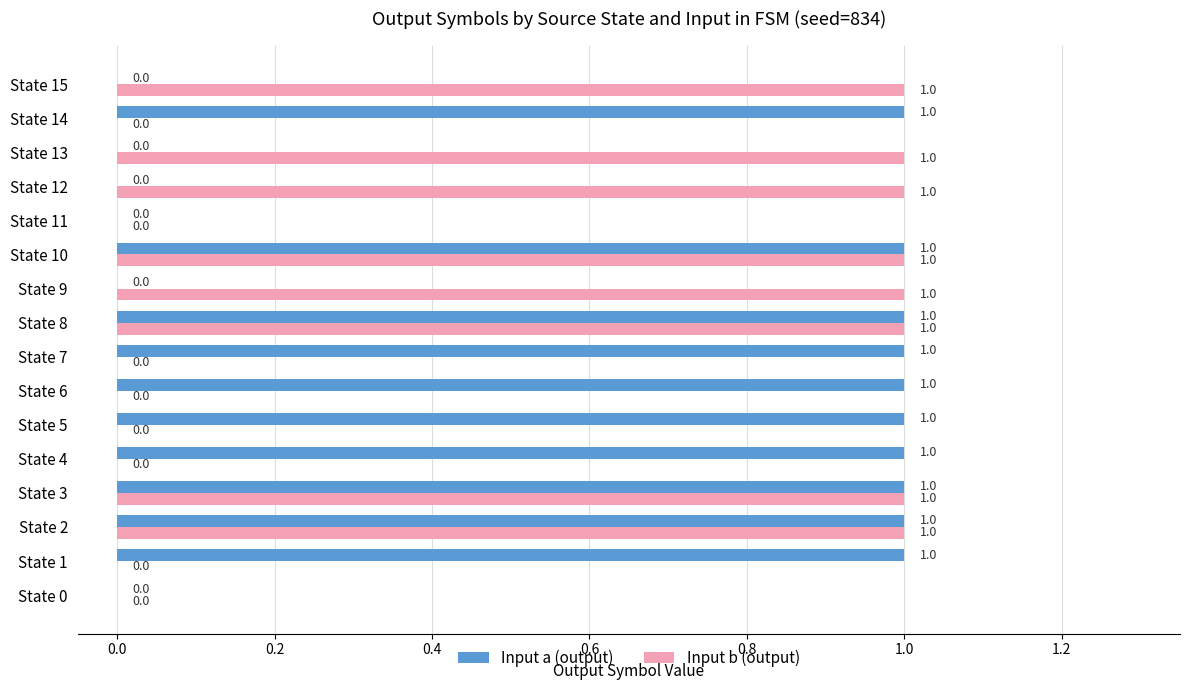

What are all the series names shown in the legend?

Input a (output), Input b (output)